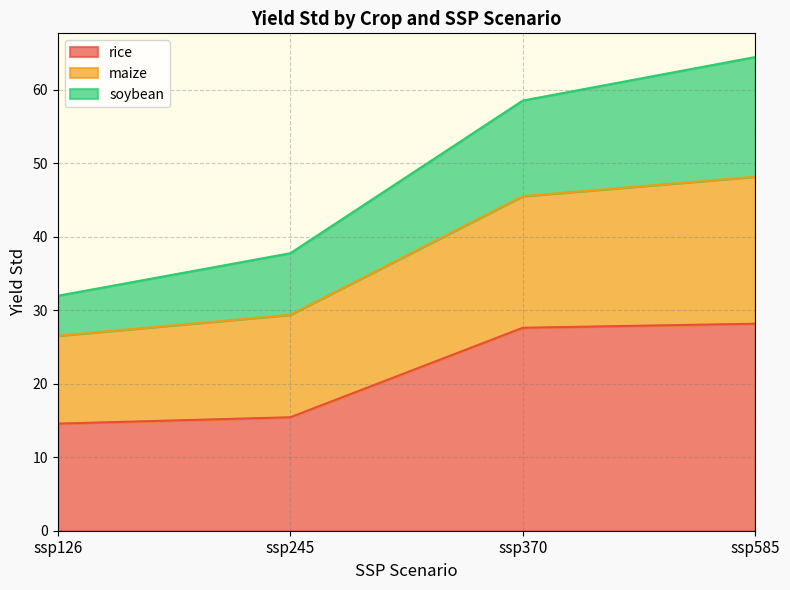

Is it true that rice equals 27.6 at ssp370?

True